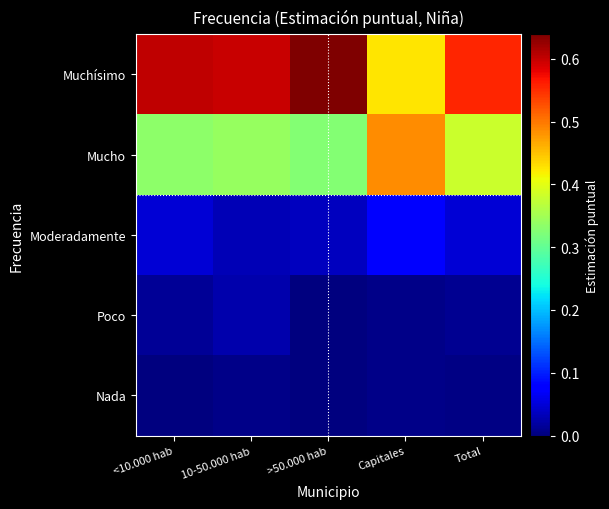

Which label corresponds to the smallest value in the chart?

>50.000 hab